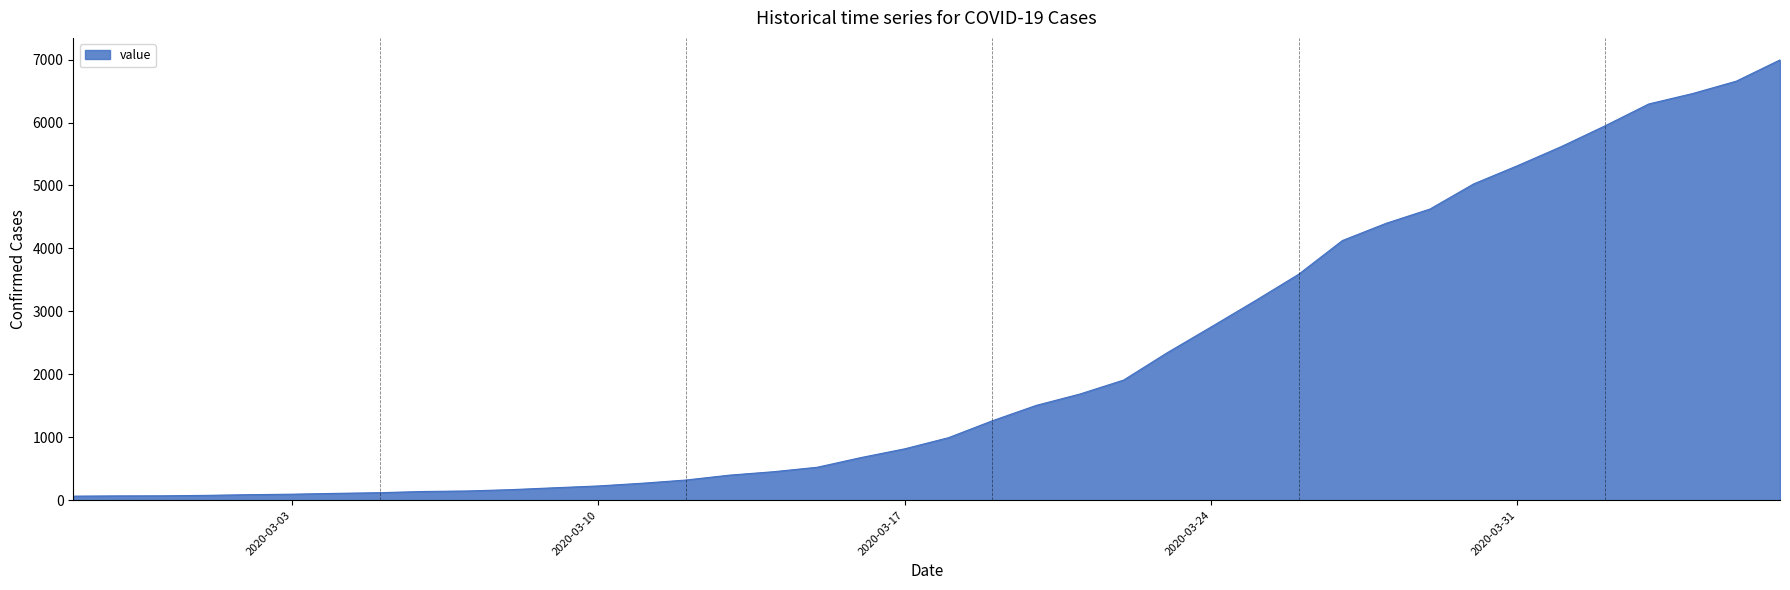

What is the difference between the maximum and minimum values?

6931